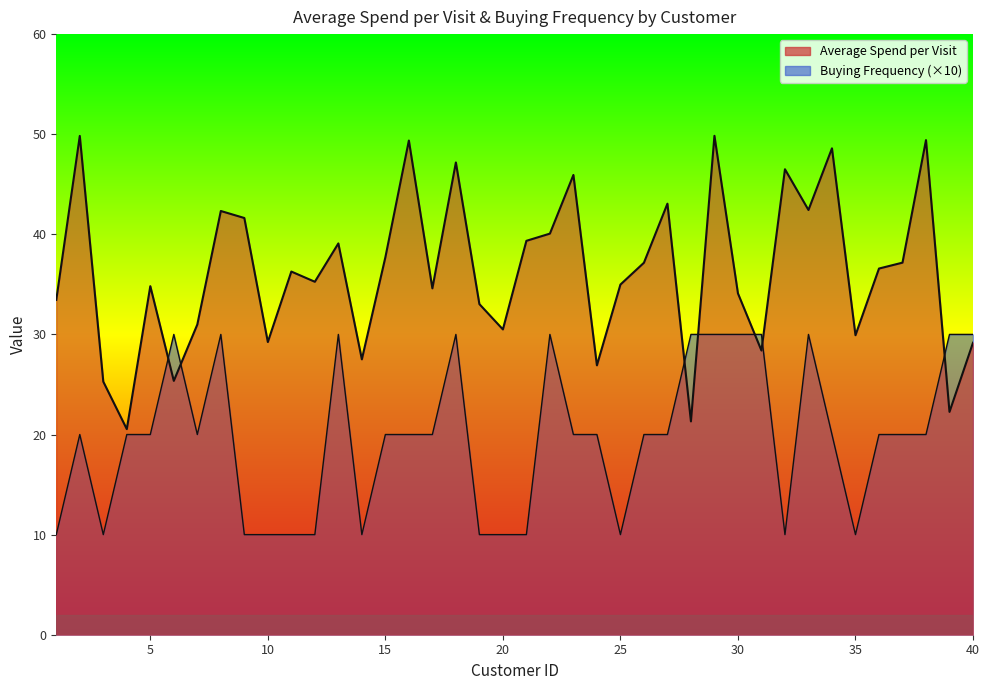

At how many categories does at least one series exceed 15?

40